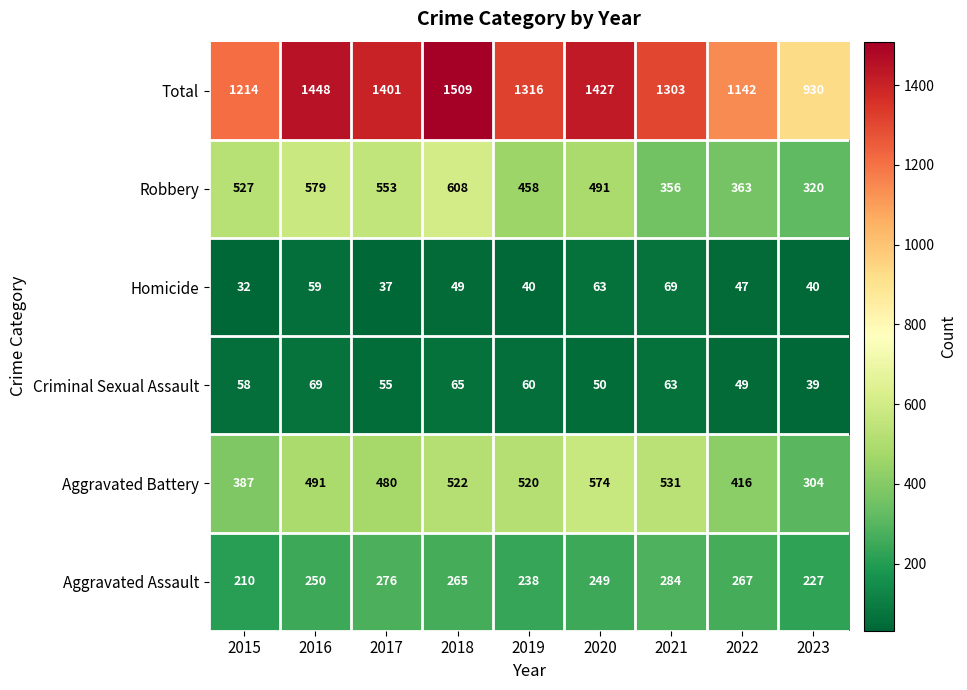

What is the difference between the maximum and minimum values in the Aggravated Assault series?

74